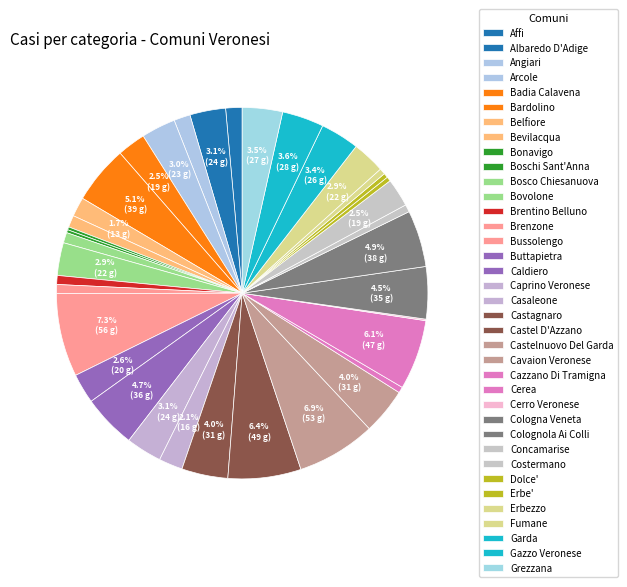

Is the sum of Grezzana and Bosco Chiesanuova greater than half?

No